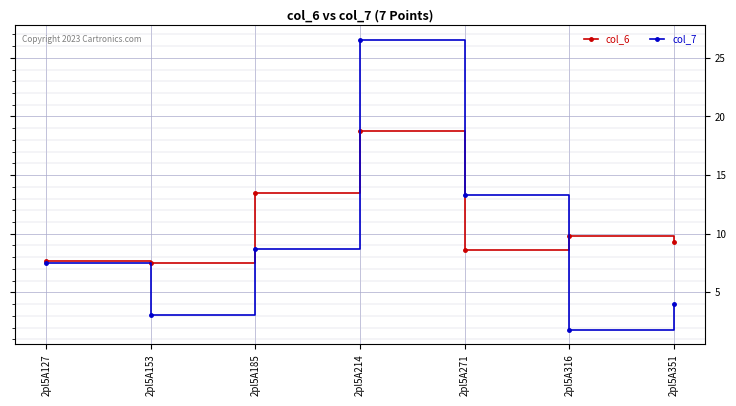

What is the sum of the col_6 values at 2pl5A185 and 2pl5A153?

21.0